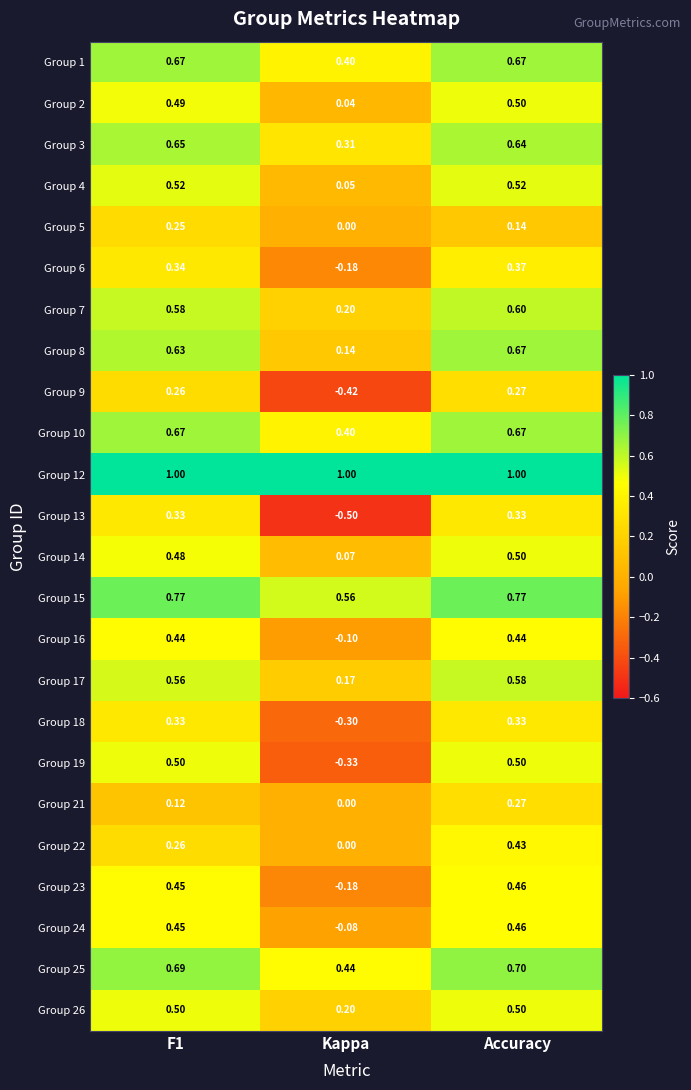

At which category is the sum across all series the highest?

Accuracy